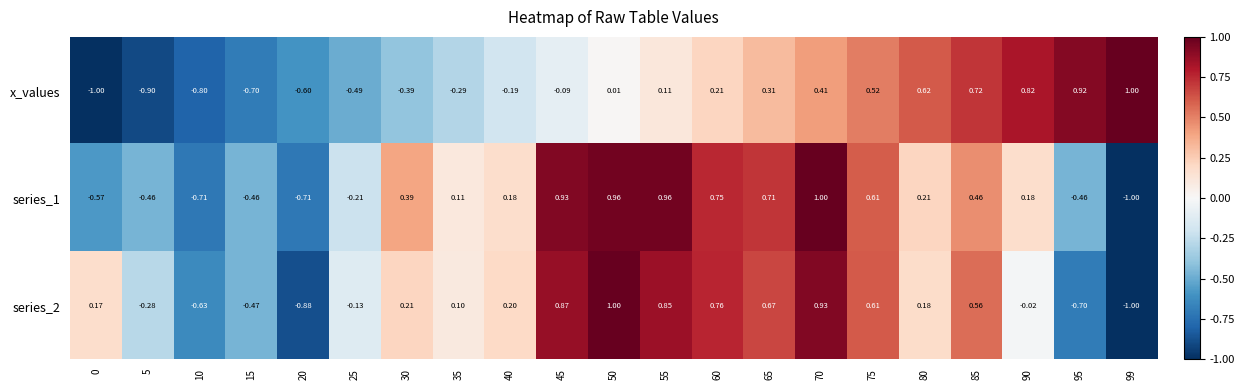

Is the value of series_2 at 0 greater than the value of x_values at 55?

Yes